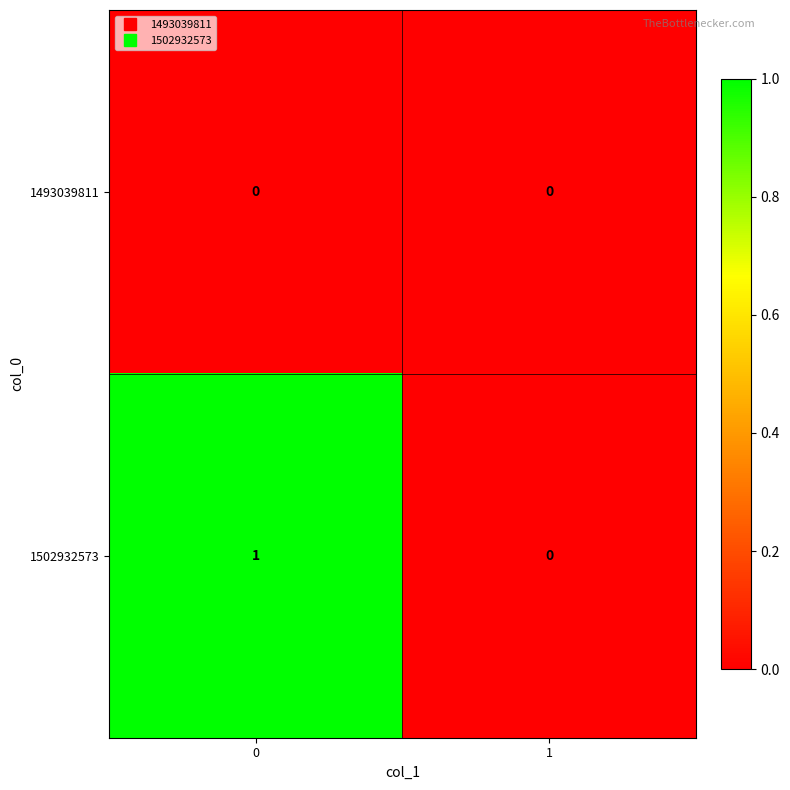

Rank the series by their average value, from lowest to highest.

1493039811, 1502932573